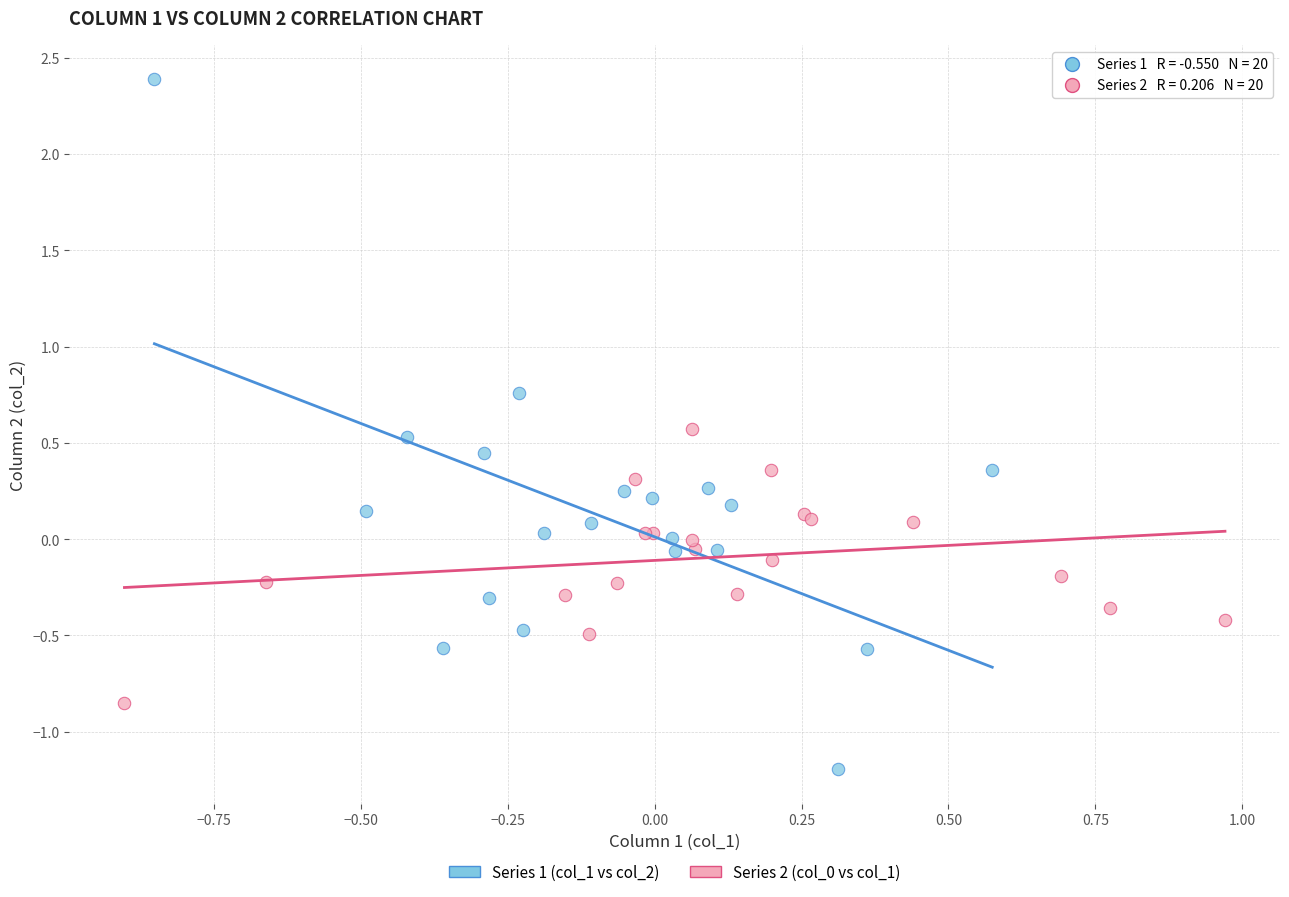

Which series has the widest spread of Y values?

Series 1 (col_1 vs col_2)